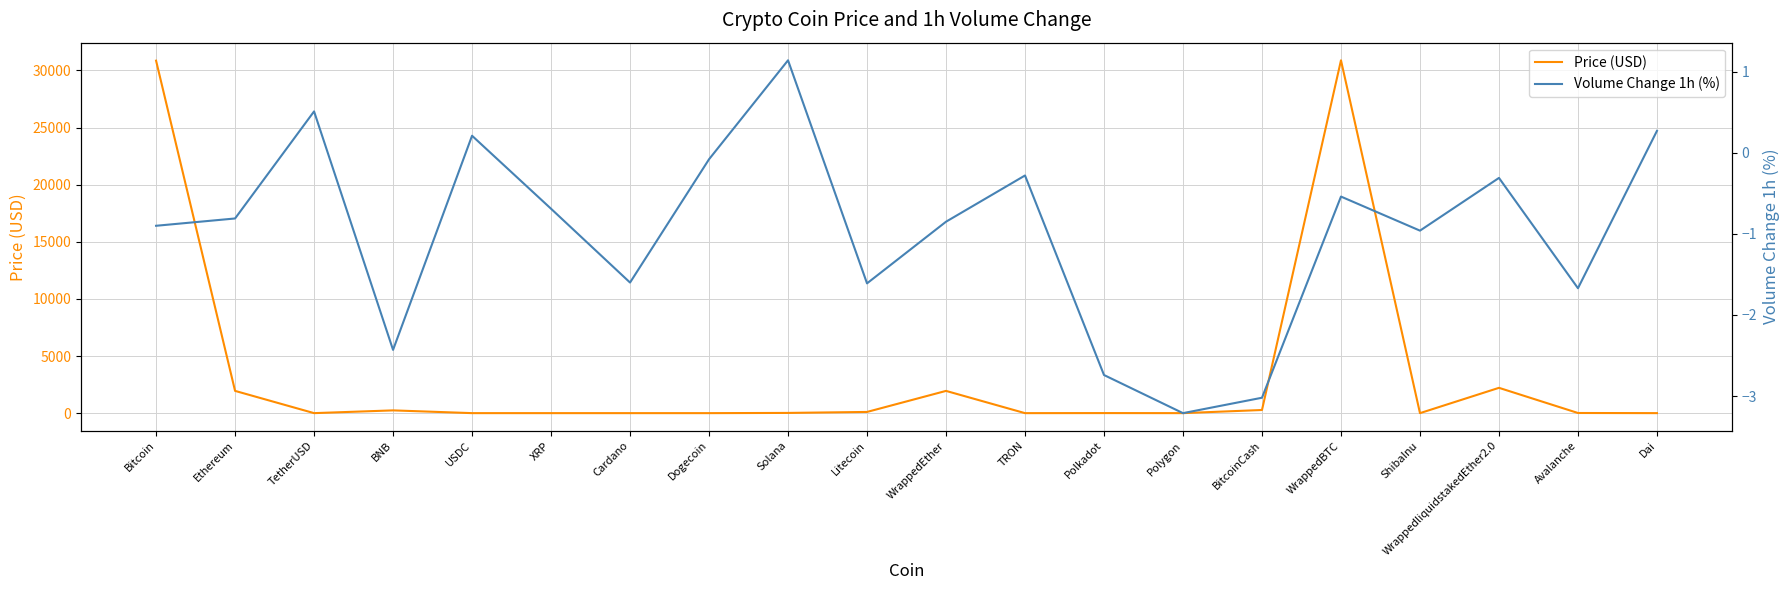

What are all the series names shown in the legend?

Price (USD), Volume Change 1h (%)